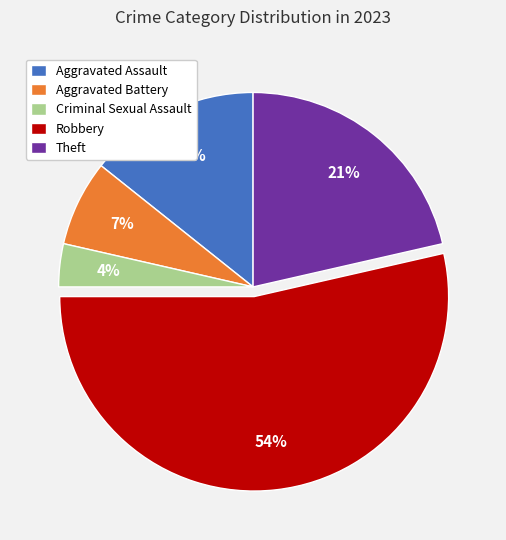

How many slices are in this pie chart?

5